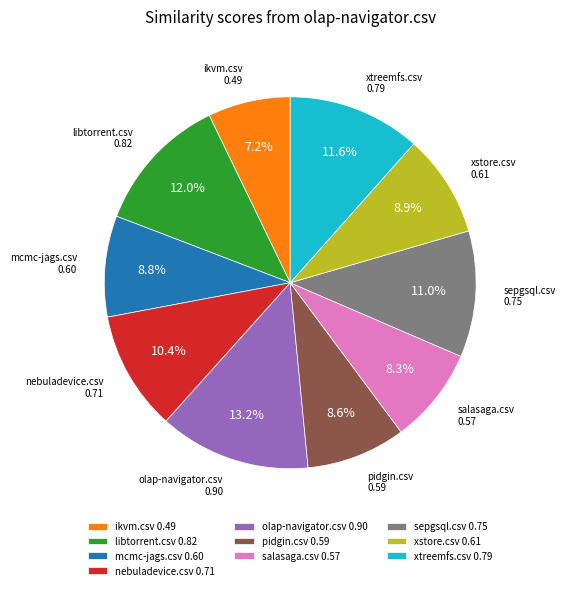

What is the smallest slice in the pie chart?

ikvm.csv